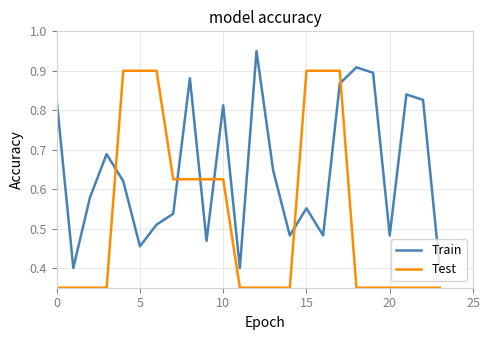

List the series in order of their peak value, highest first.

Train, Test